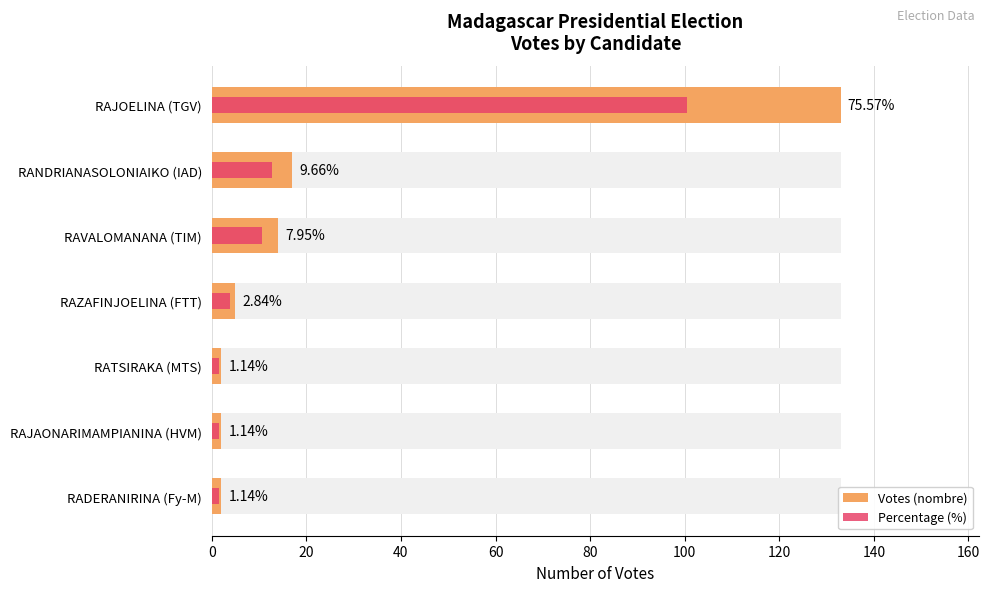

What is the value of the Votes (nombre) bar at the 4th from the left?

5.0